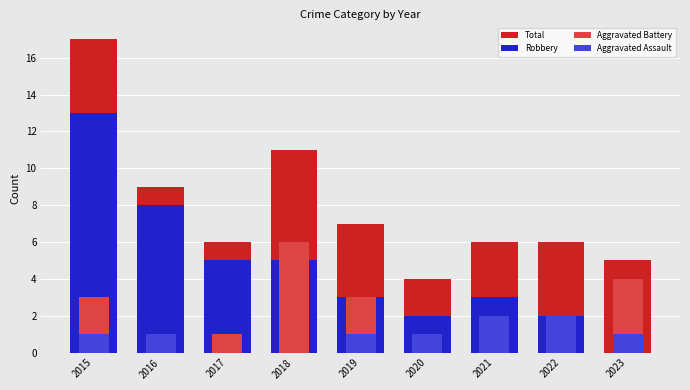

What is the value of the Aggravated Assault bar at the 5th from the left?

1